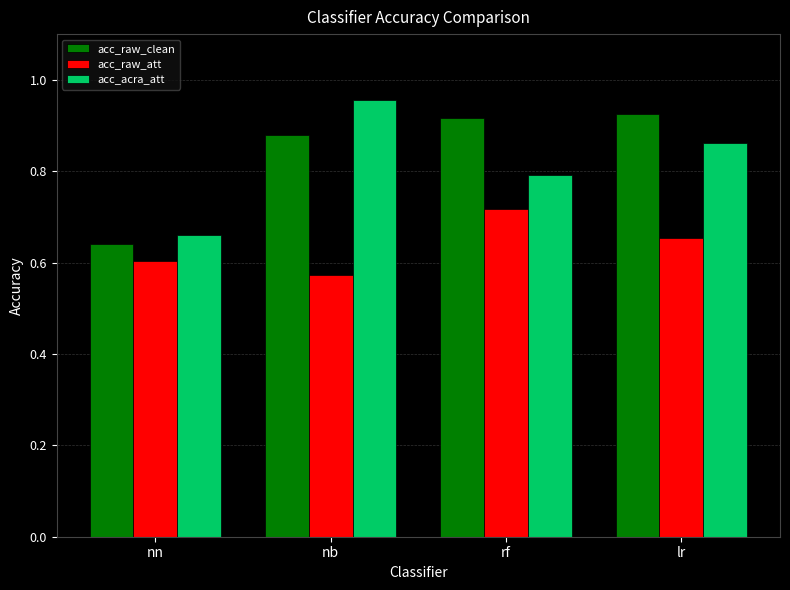

What are all the series names shown in the legend?

acc_raw_clean, acc_raw_att, acc_acra_att